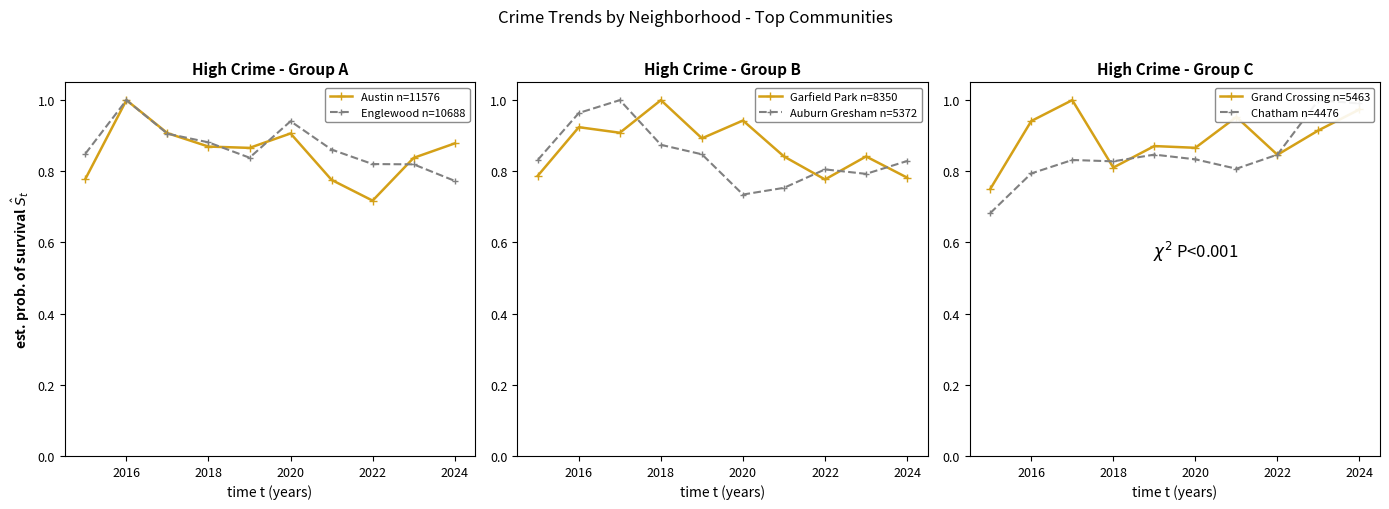

Reading left to right, extract all data points from this chart.

Austin n=11576: 0.8	1.0	0.9	0.9	0.9	0.9	0.8	0.7	0.8	0.9
Englewood n=10688: 0.8	1.0	0.9	0.9	0.8	0.9	0.9	0.8	0.8	0.8
Garfield Park n=8350: 0.8	0.9	0.9	1.0	0.9	0.9	0.8	0.8	0.8	0.8
Auburn Gresham n=5372: 0.8	1.0	1.0	0.9	0.8	0.7	0.8	0.8	0.8	0.8
Grand Crossing n=5463: 0.8	0.9	1.0	0.8	0.9	0.9	1.0	0.8	0.9	1.0
Chatham n=4476: 0.7	0.8	0.8	0.8	0.8	0.8	0.8	0.8	1.0	1.0